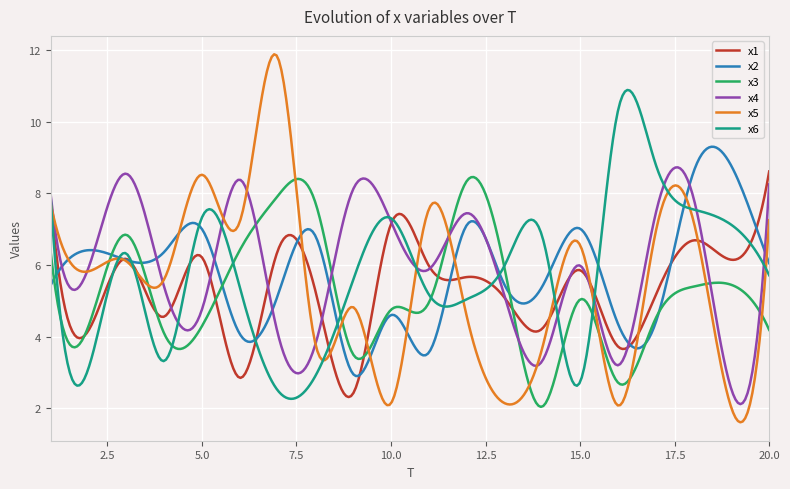

What is the greatest value displayed?

11.9